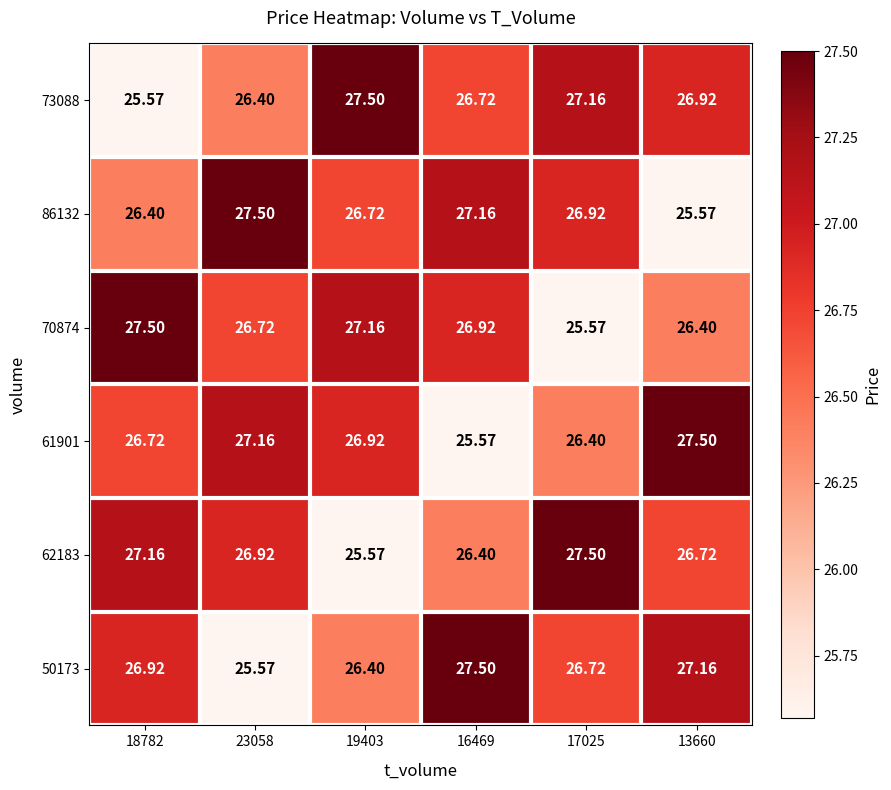

Reading left to right, extract all data points from this chart.

73088: 18782=25.6	23058=26.4	19403=27.5	16469=26.7	17025=27.2	13660=26.9
86132: 18782=26.4	23058=27.5	19403=26.7	16469=27.2	17025=26.9	13660=25.6
70874: 18782=27.5	23058=26.7	19403=27.2	16469=26.9	17025=25.6	13660=26.4
61901: 18782=26.7	23058=27.2	19403=26.9	16469=25.6	17025=26.4	13660=27.5
62183: 18782=27.2	23058=26.9	19403=25.6	16469=26.4	17025=27.5	13660=26.7
50173: 18782=26.9	23058=25.6	19403=26.4	16469=27.5	17025=26.7	13660=27.2